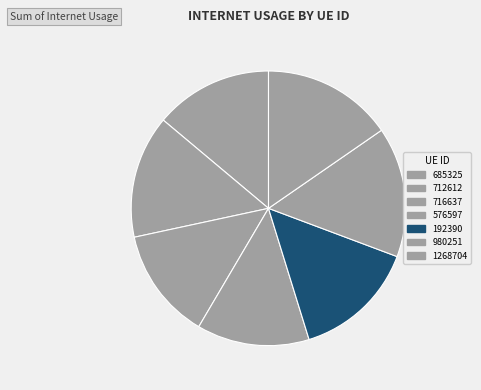

To the nearest percent, what is the average slice percentage?

14%